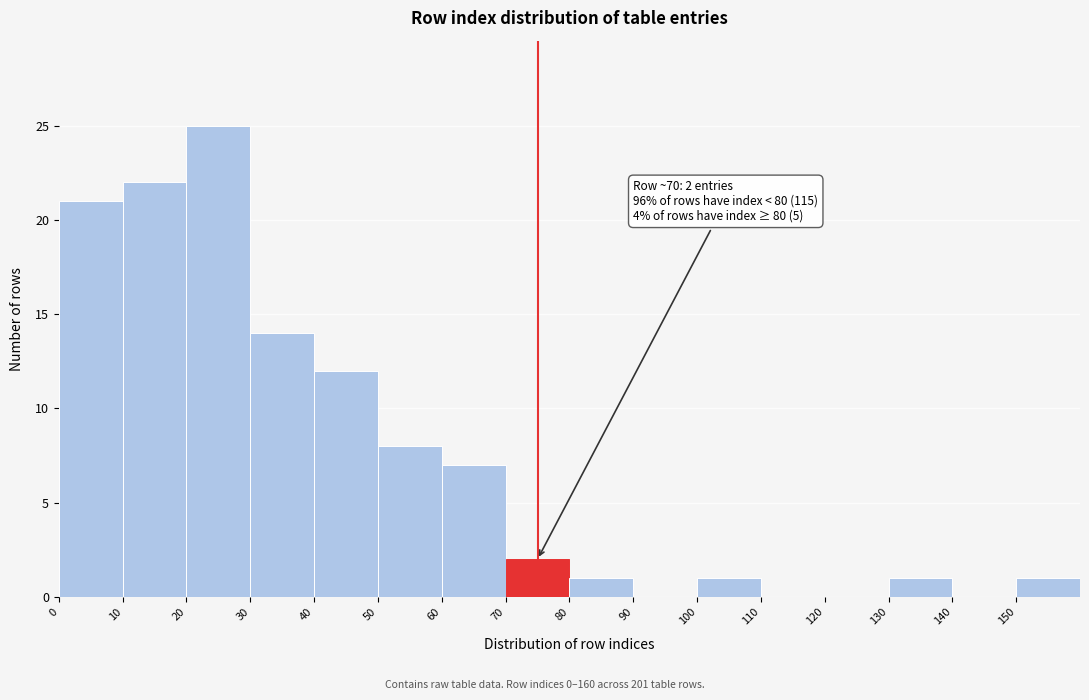

Over which range of the x-axis is the bar tallest?

20 to 30